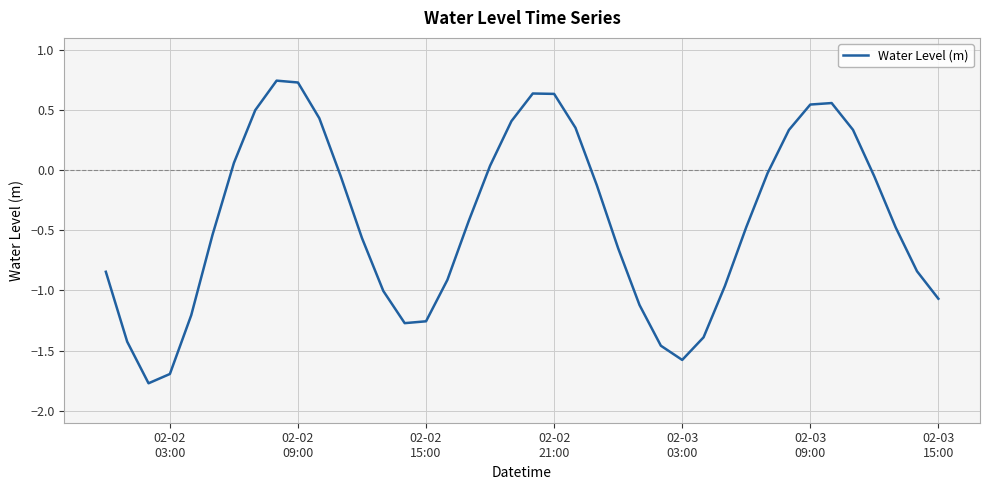

How many interior local valleys (lower than both neighbors) does the data have?

3